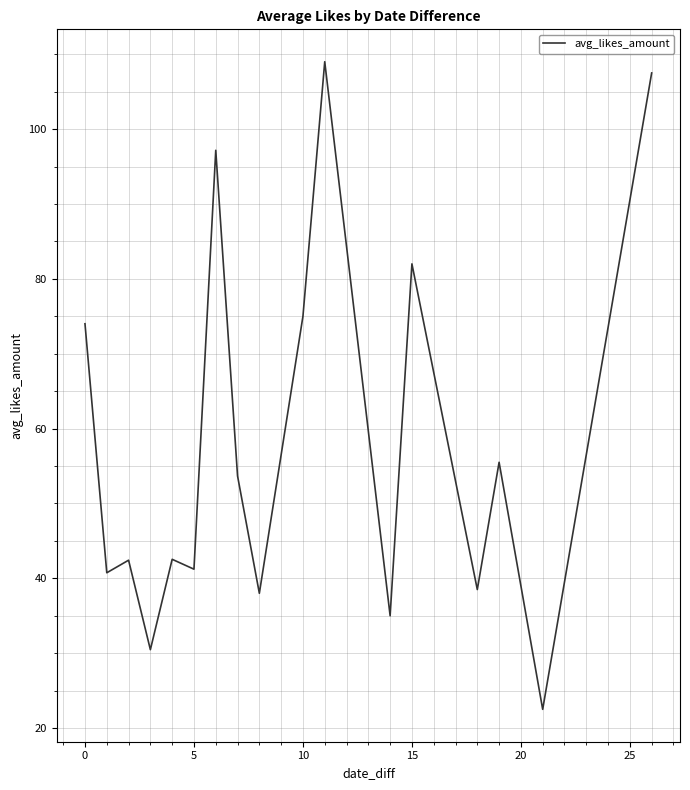

What is the difference between the maximum and minimum values?

86.5